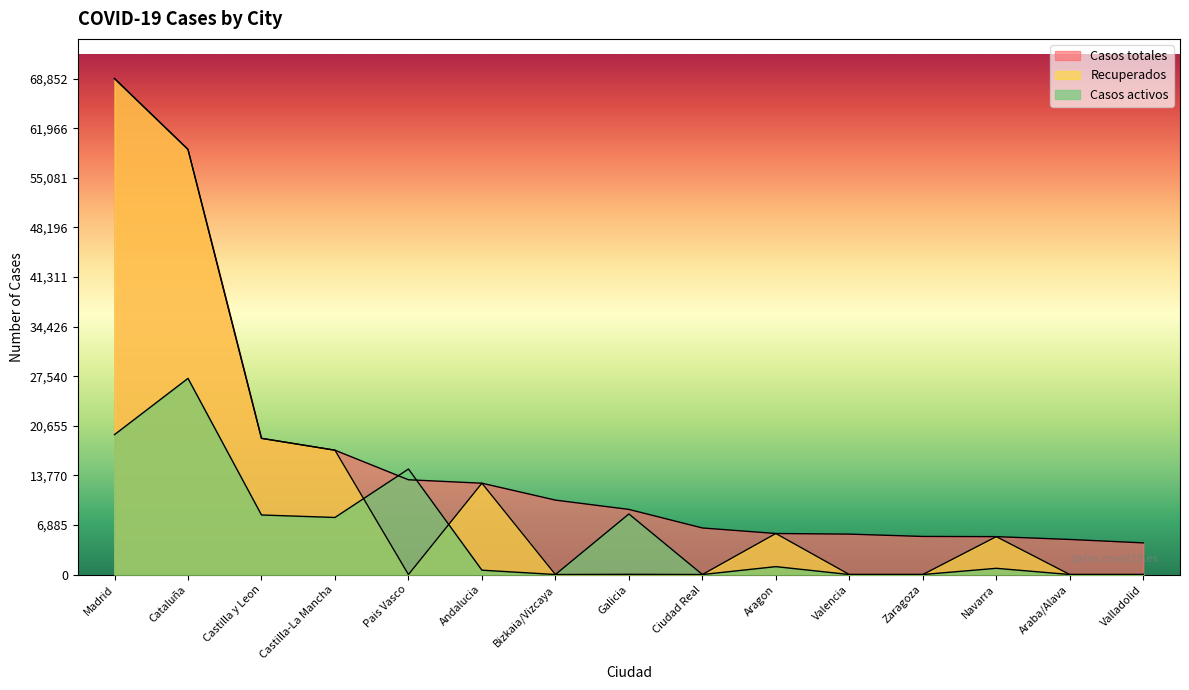

How many values in the Casos totales series are below 9041?

7